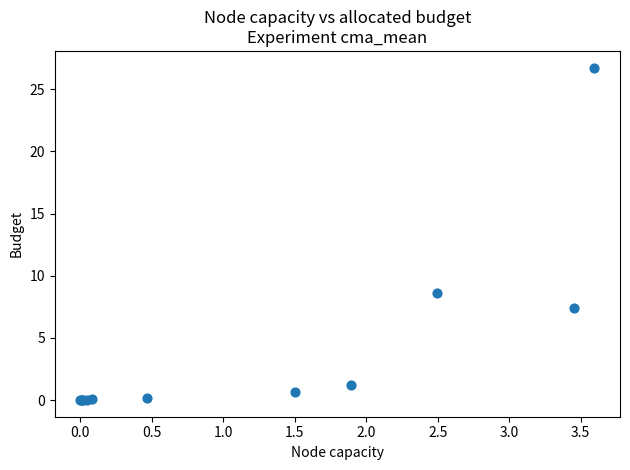

What Y value in the scatter plot is closest to 13?

8.6